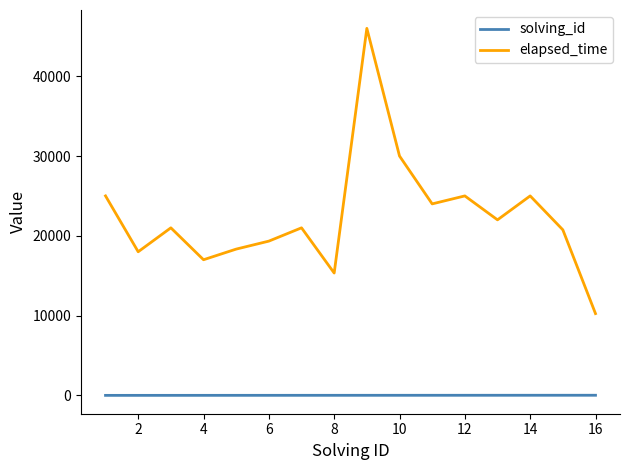

Which series has the largest total across all categories?

elapsed_time